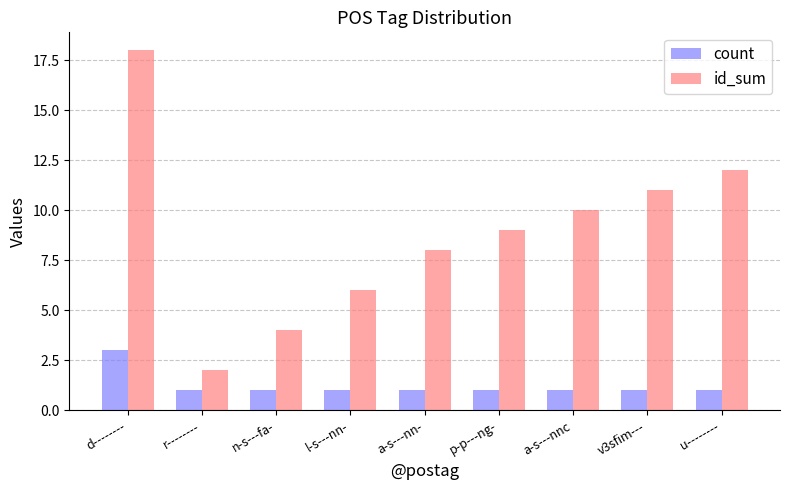

Rank the series by their maximum value, from highest to lowest.

id_sum, count